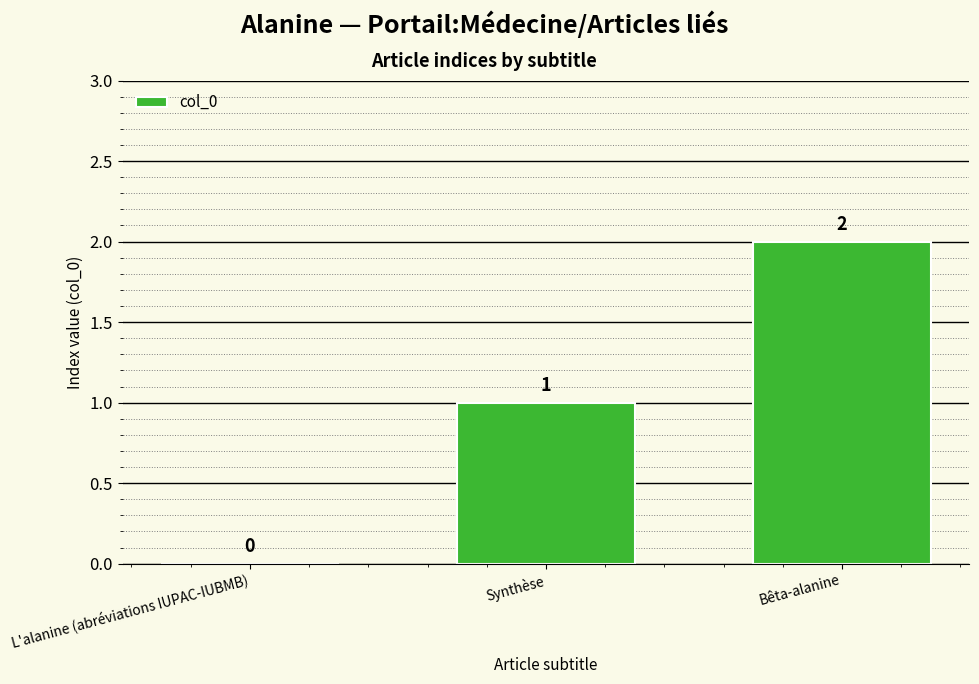

What is the greatest value displayed?

2